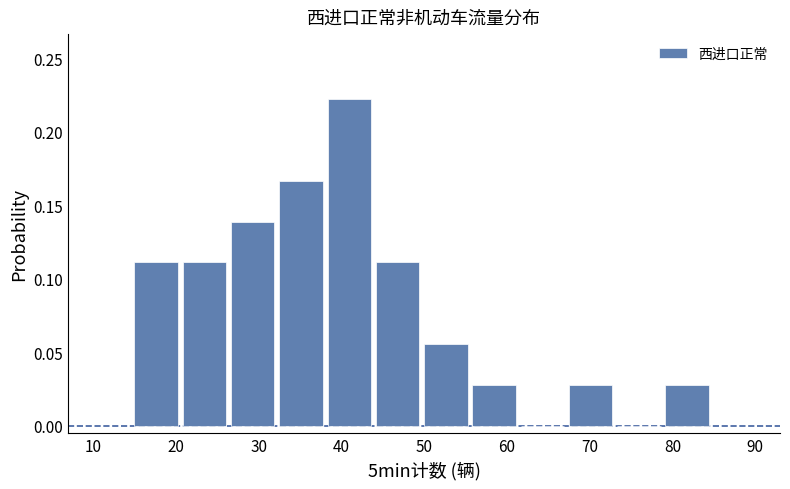

Over which range of the x-axis is the bar tallest?

38 to 44